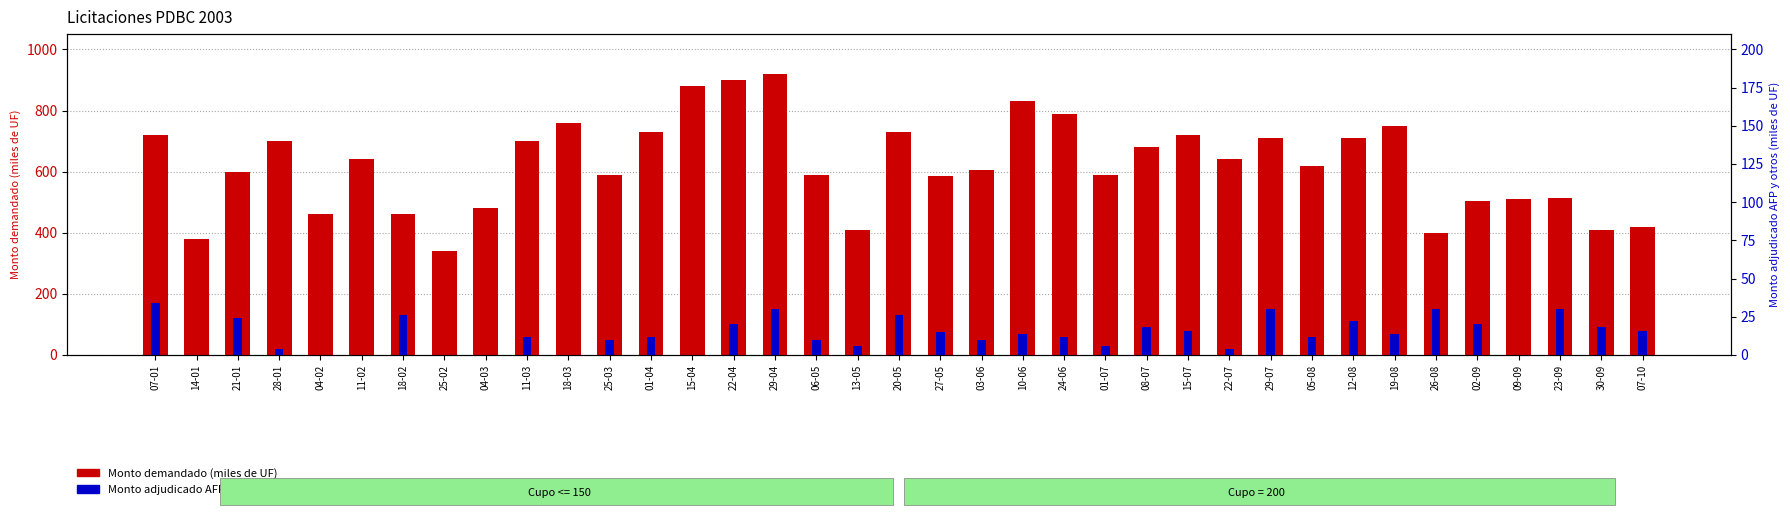

Is it true that Monto adjudicado AFP y otros (miles de UF) equals 110 at 12-08?

True